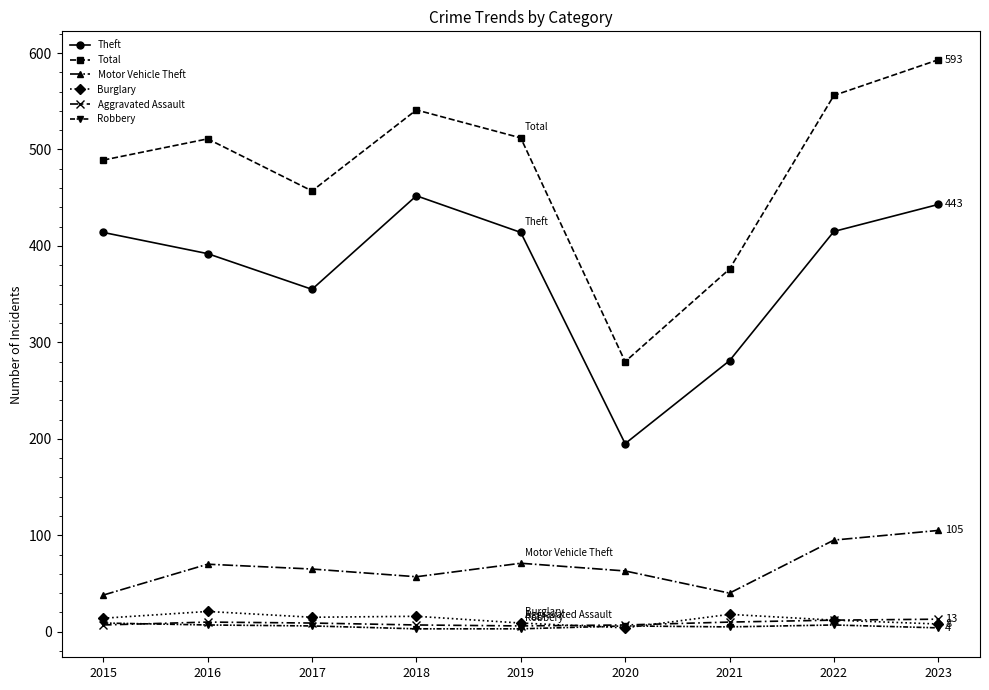

How many lines are shown in the chart?

6